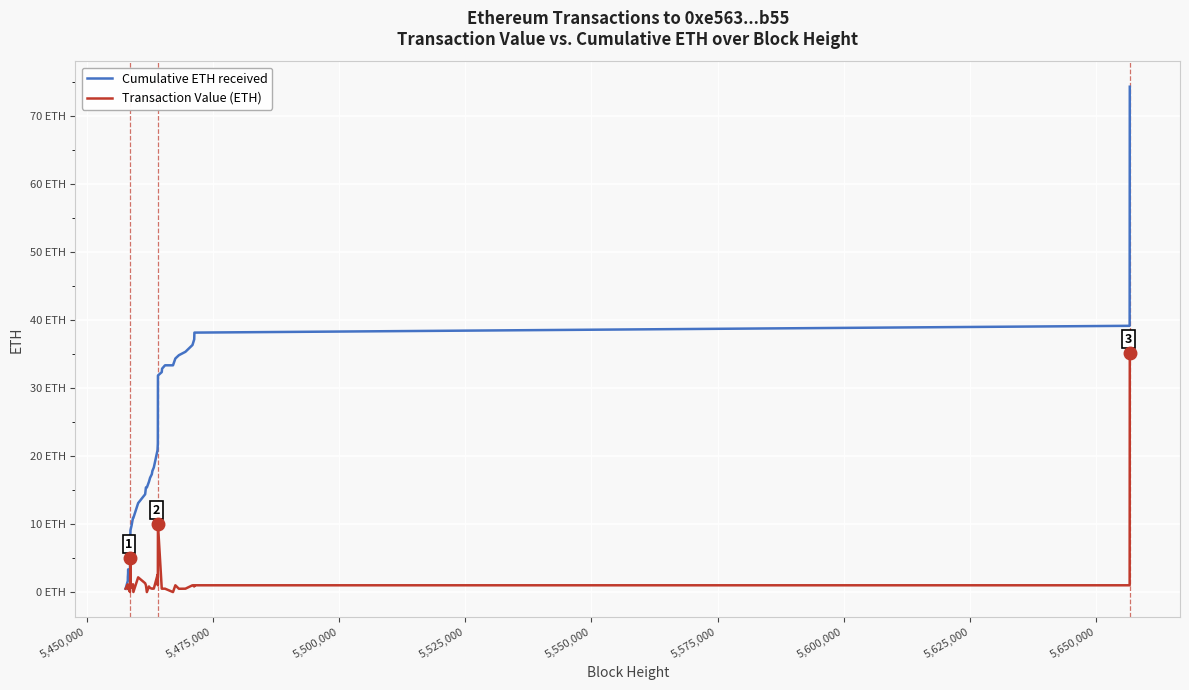

Does the chart display data point markers on the line(s)?

No